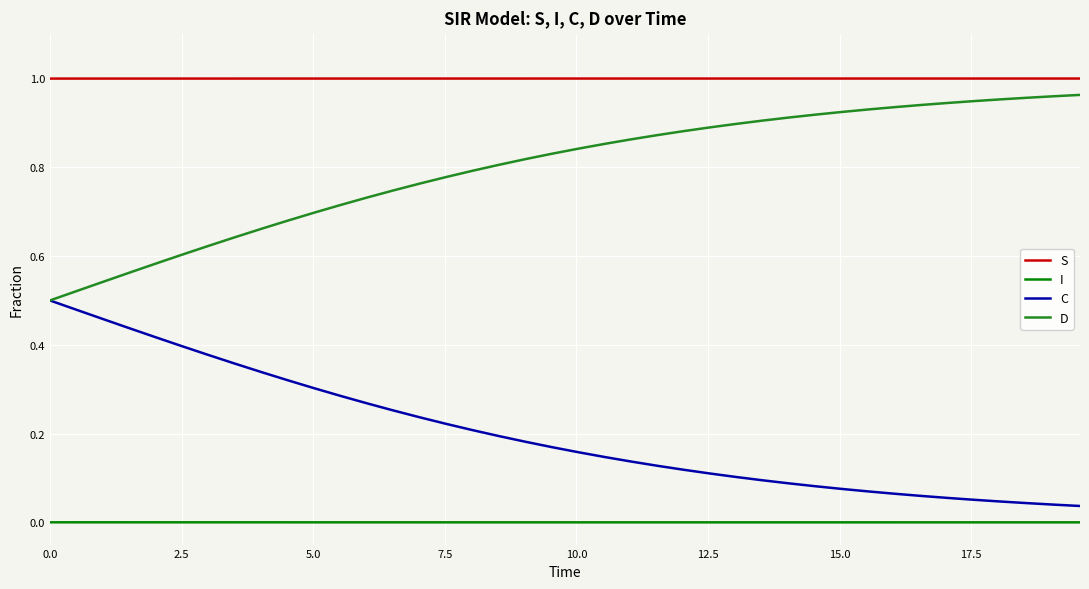

True or false: C and I intersect in this chart.

False